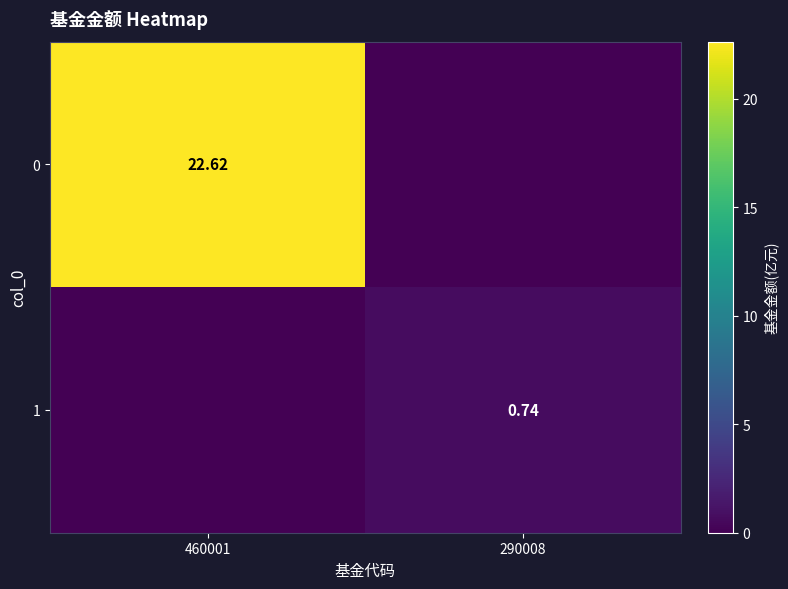

Is the value of 1 at 290008 greater than the value of 0 at 460001?

No